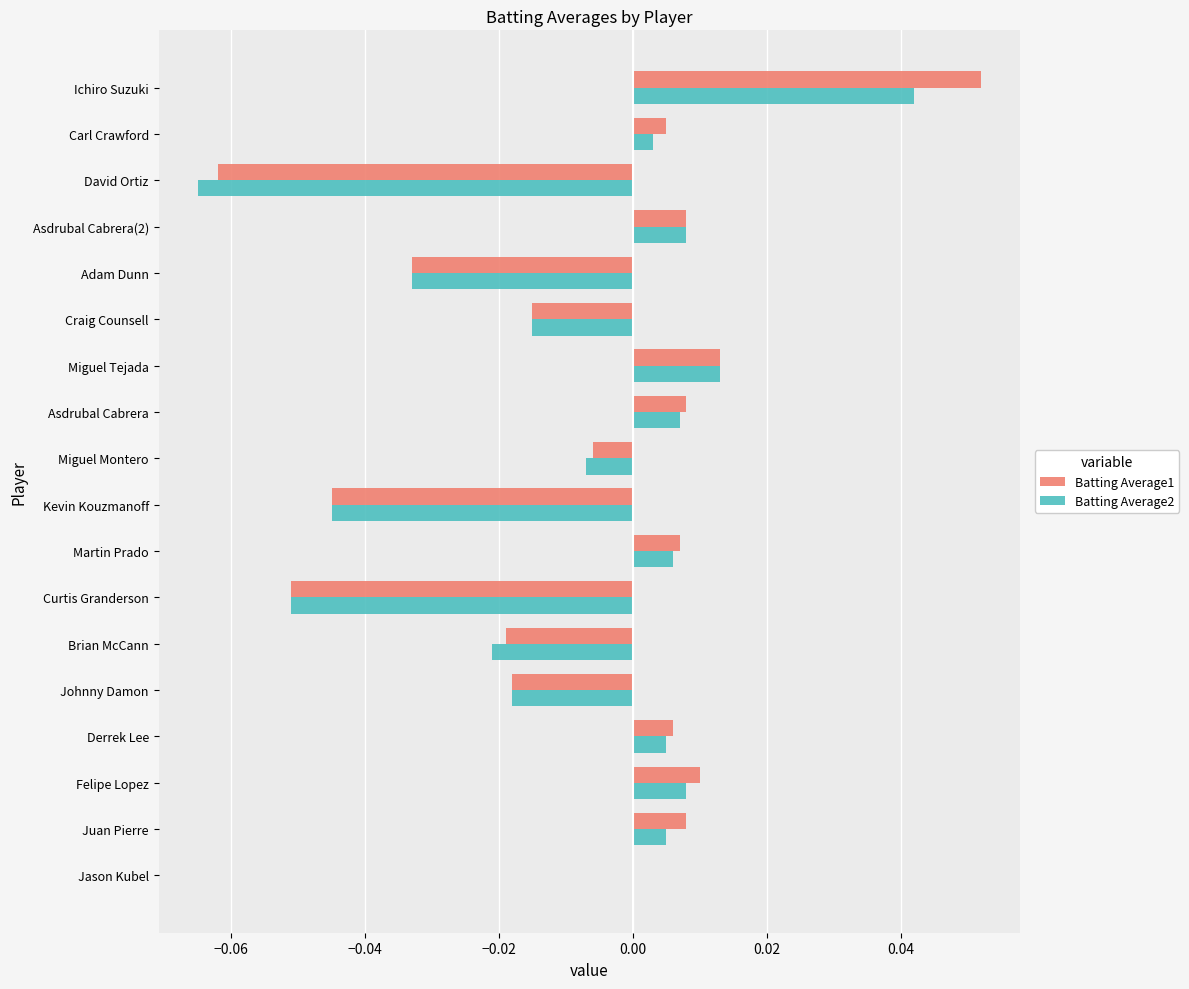

Which category has the highest value in the Batting Average1 series?

Ichiro Suzuki